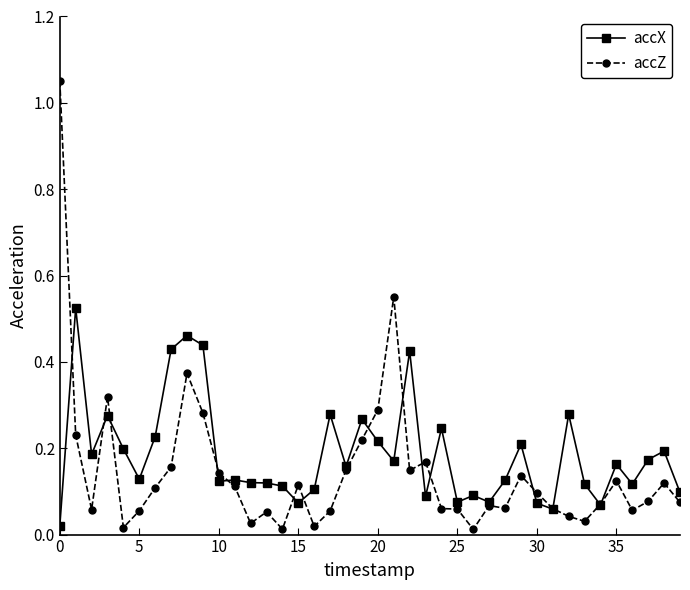

How many lines are shown in the chart?

2